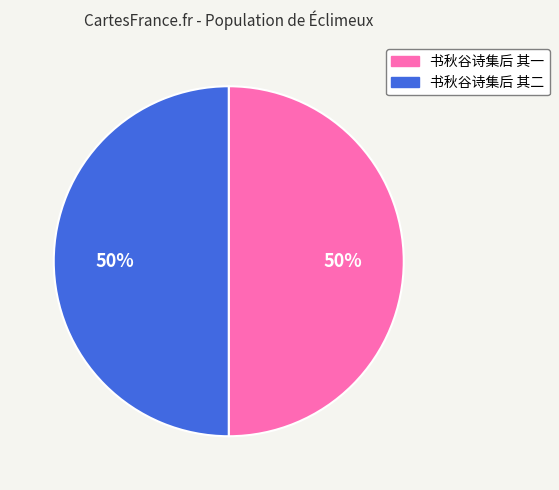

To the nearest percent, what is the average slice percentage?

50%